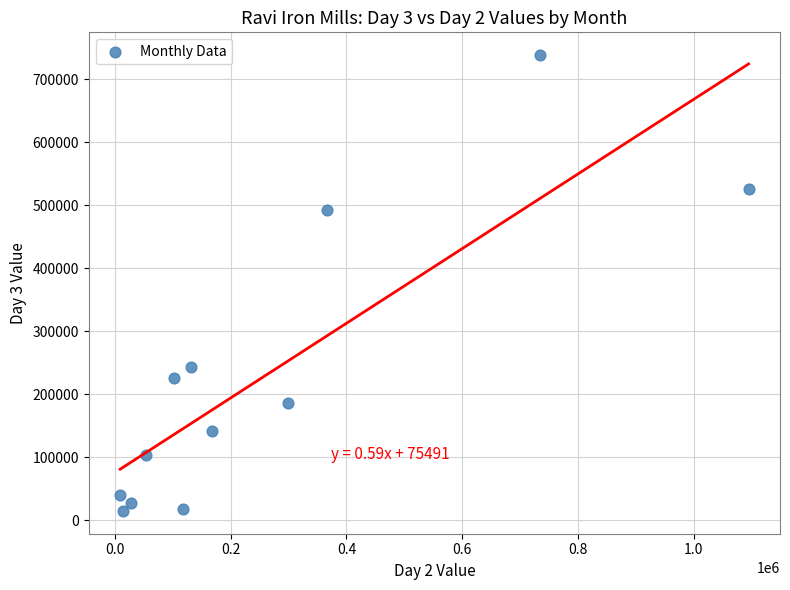

What Y value in the scatter plot is closest to 376551?

493046